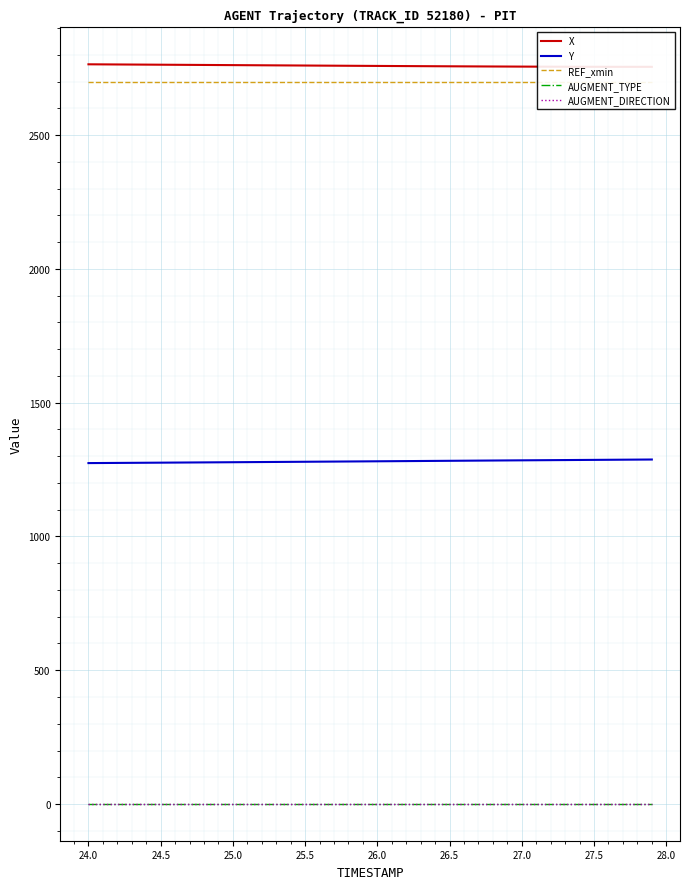

What is the sum of all AUGMENT_TYPE values?

40.0